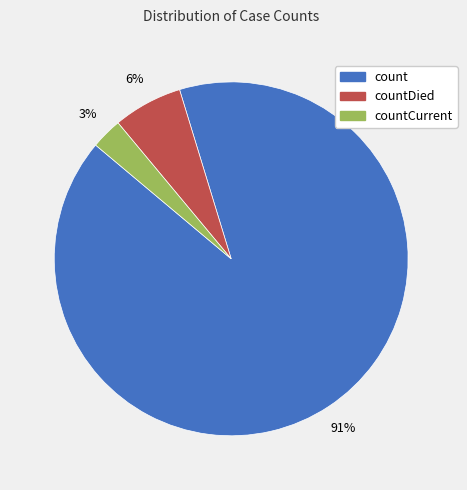

Is count the majority of the pie?

Yes